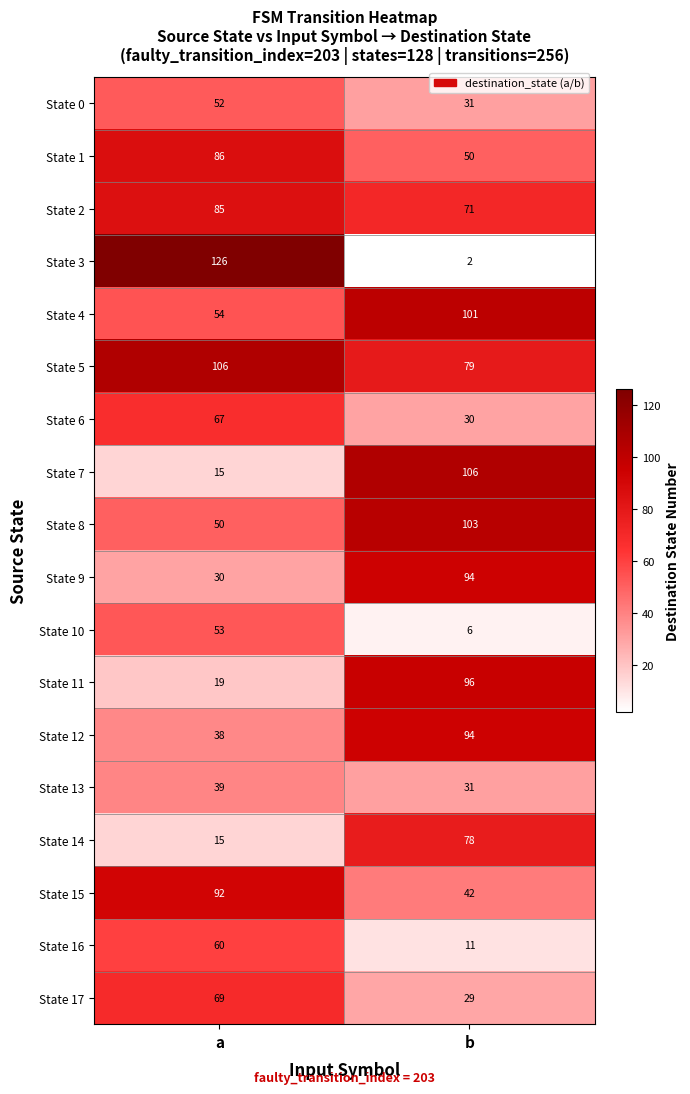

Which series has the largest range (max minus min)?

State 3